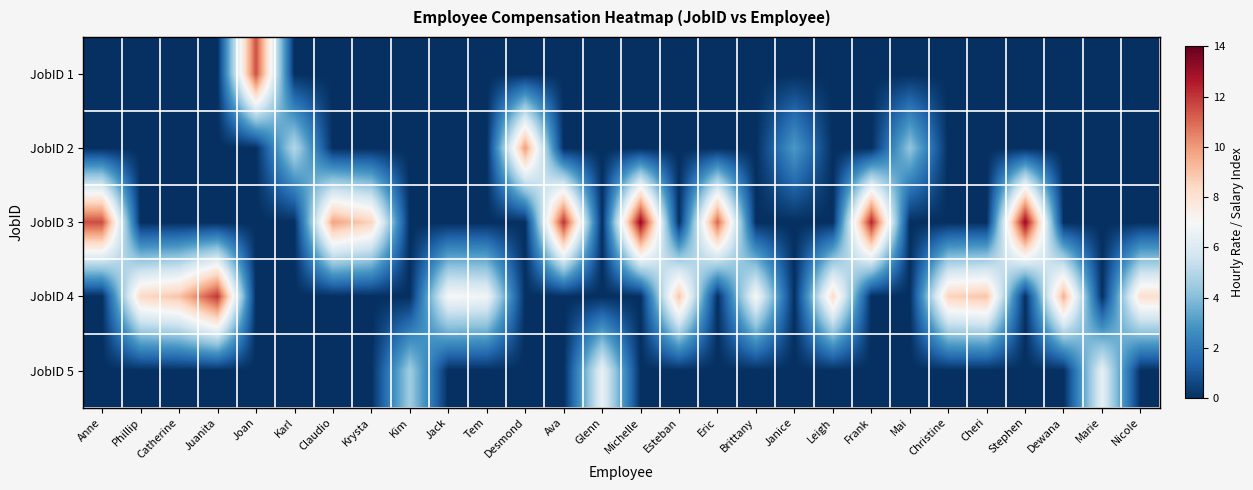

How many data points does each series have?

28